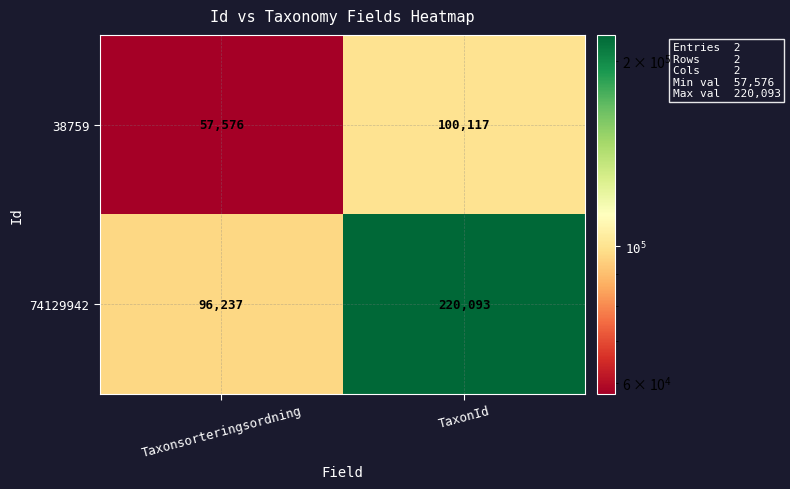

Which series has the widest spread of values?

74129942